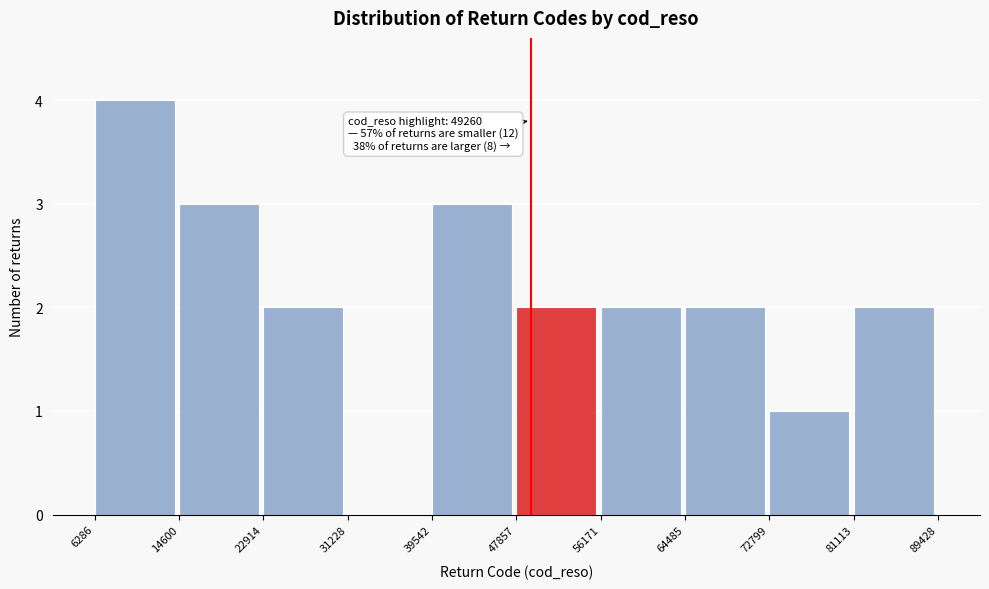

Which range on the x-axis has the tallest bar?

6286 to 14600